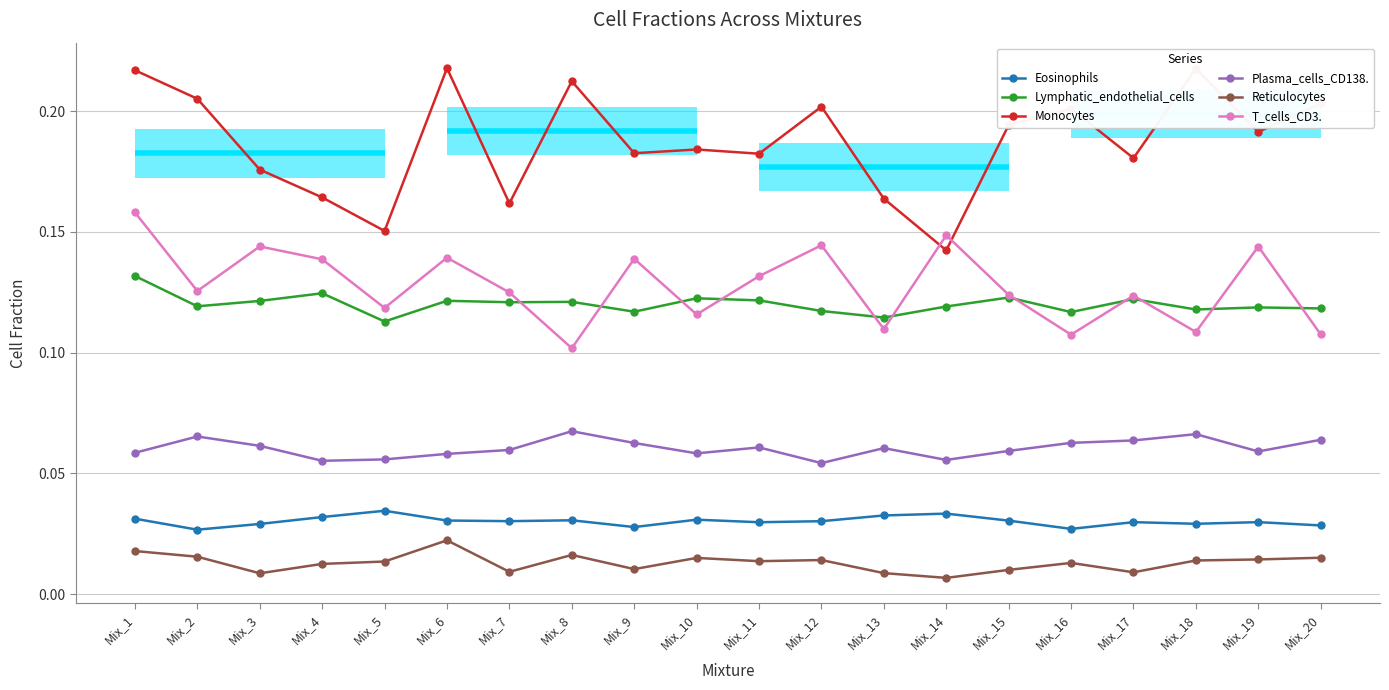

How many interior local peaks does the Lymphatic_endothelial_cells series have?

7